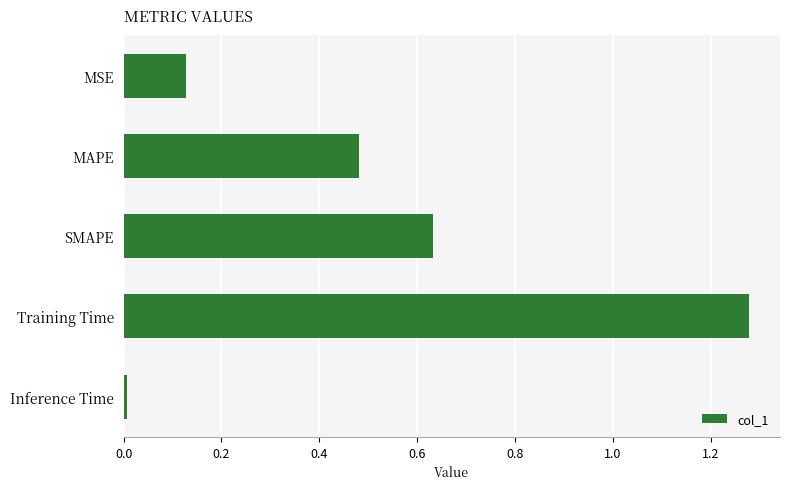

What is the label of the 1st bar from the top?

MSE